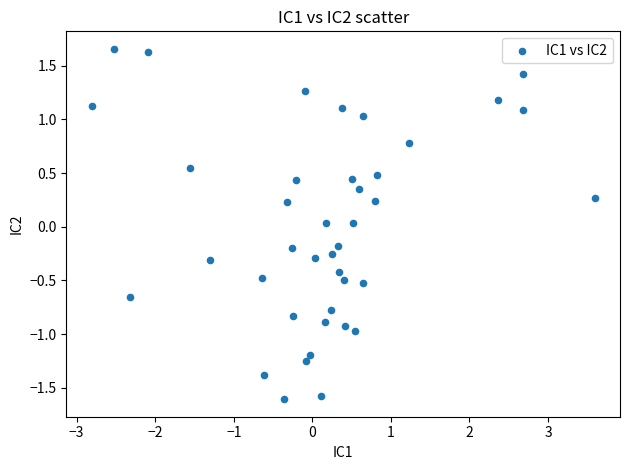

What is the range of X values (max minus min)?

6.4